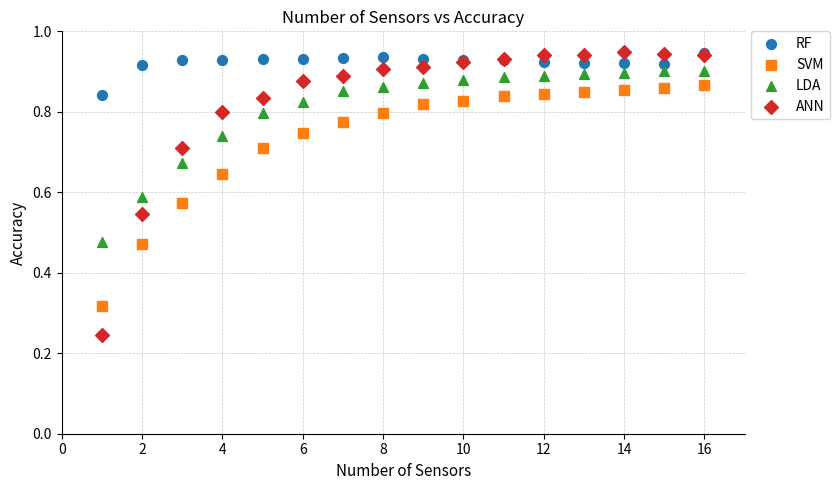

Which series contains the lowest Y value?

ANN